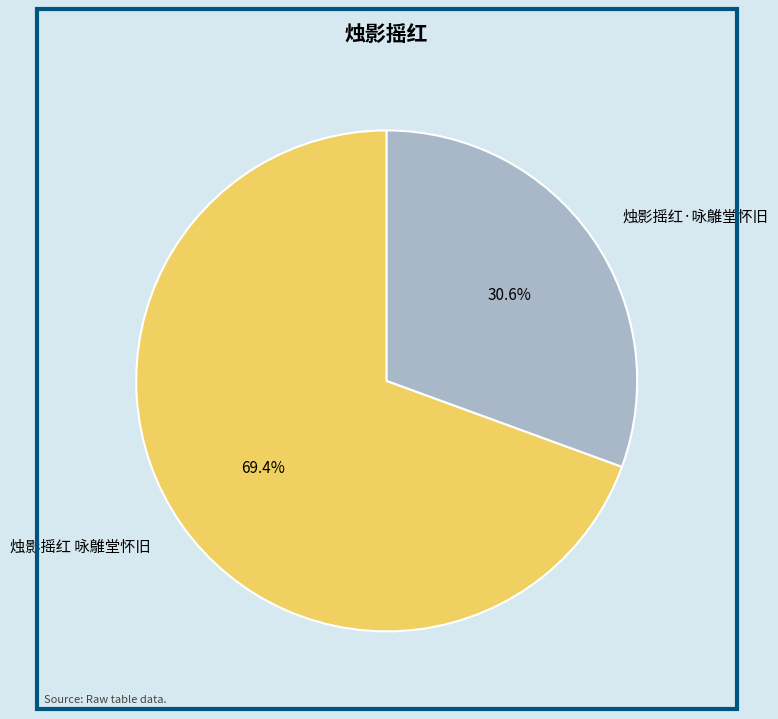

Which category has the biggest portion of the pie?

烛影摇红 咏鵻堂怀旧